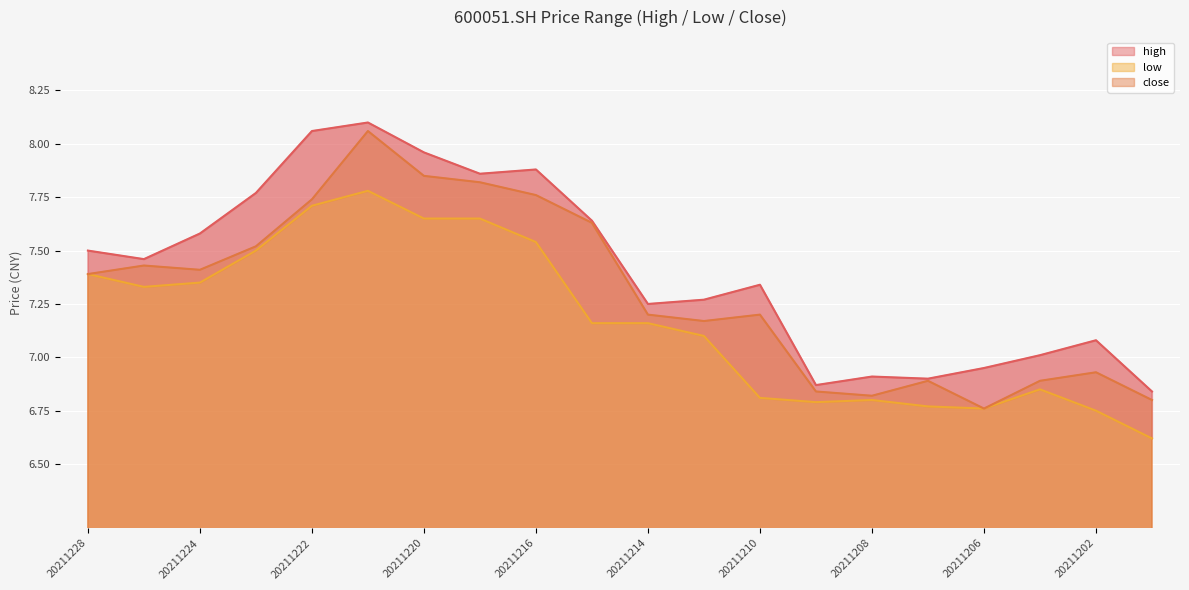

Where is the first local minimum for low?

20211227